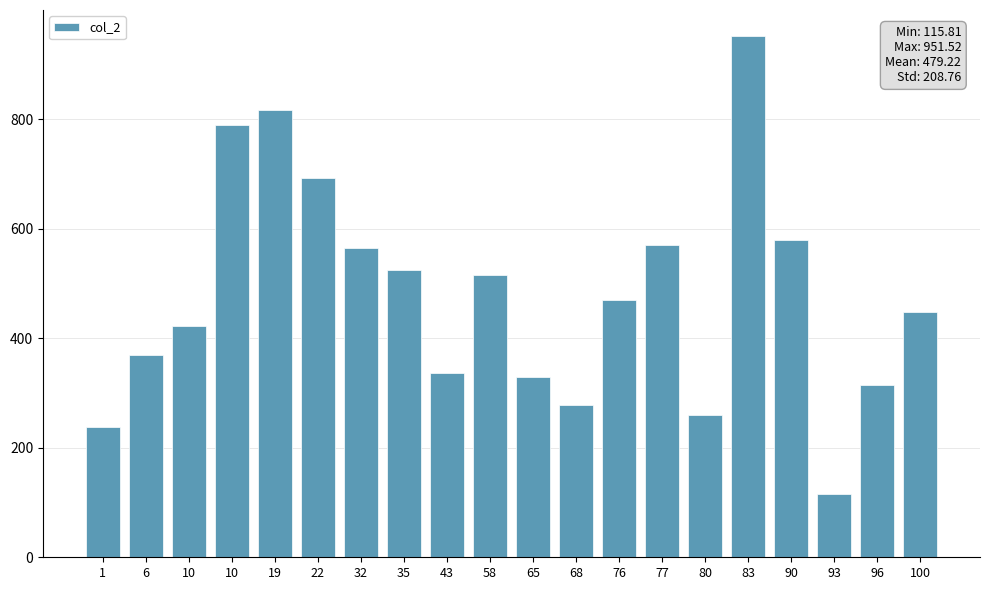

List the labels in order of value, smallest first.

93, 1, 80, 68, 96, 65, 43, 6, 10, 100, 76, 58, 35, 32, 77, 90, 22, 10, 19, 83